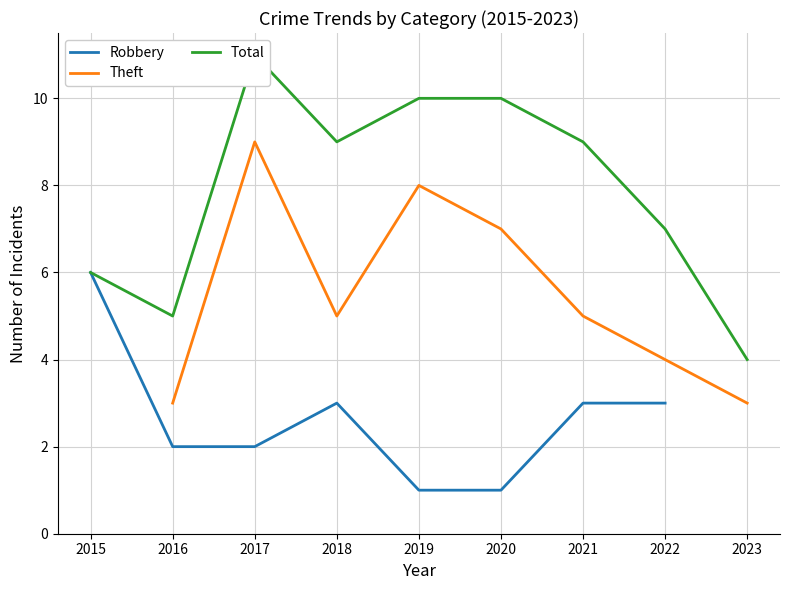

How many positive values does the Robbery series have?

8